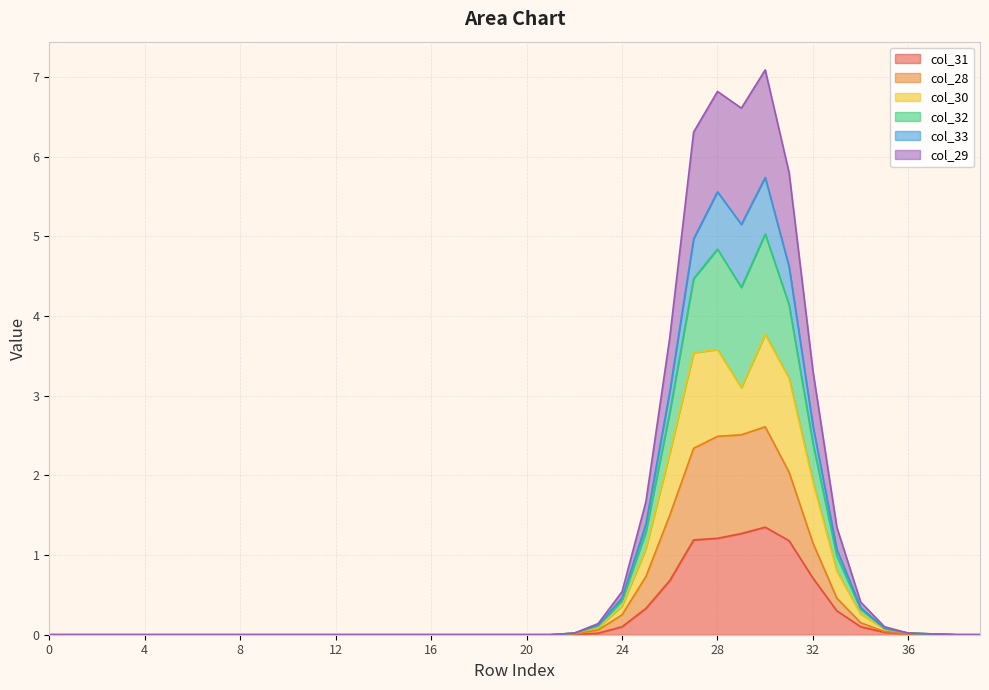

At how many categories does at least one series exceed 3?

7